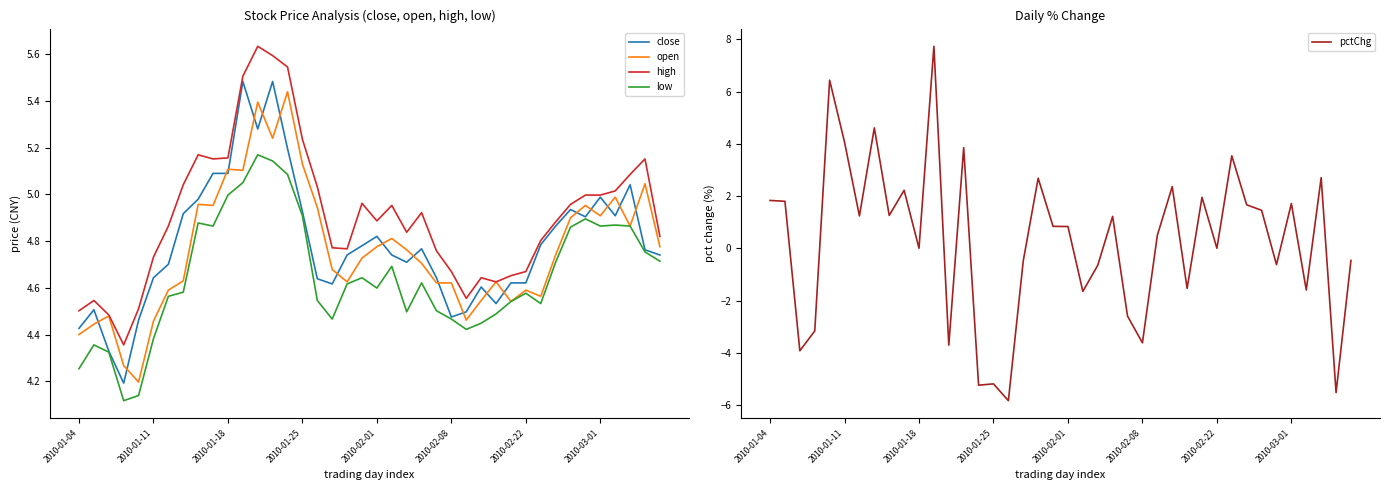

What is the minimum value for close?

4.2